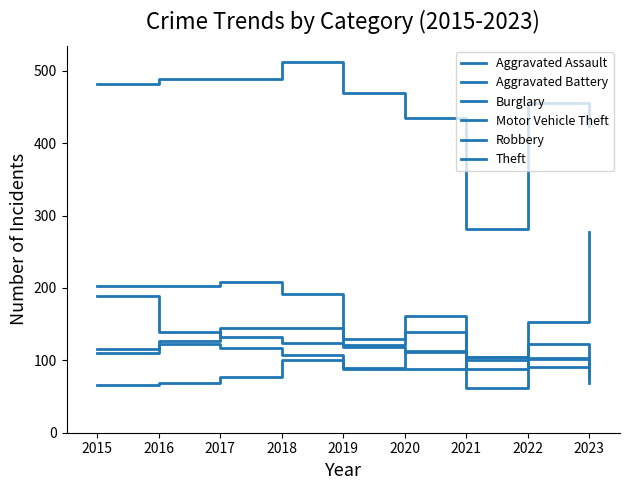

At which category does Aggravated Assault reach its first local peak?

2018